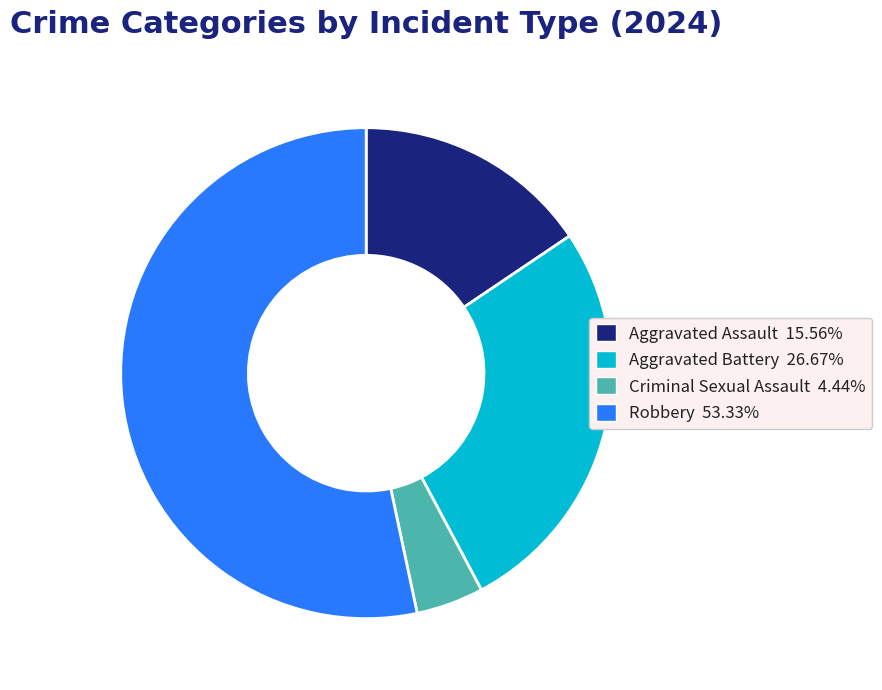

Count the number of slices in the pie.

4